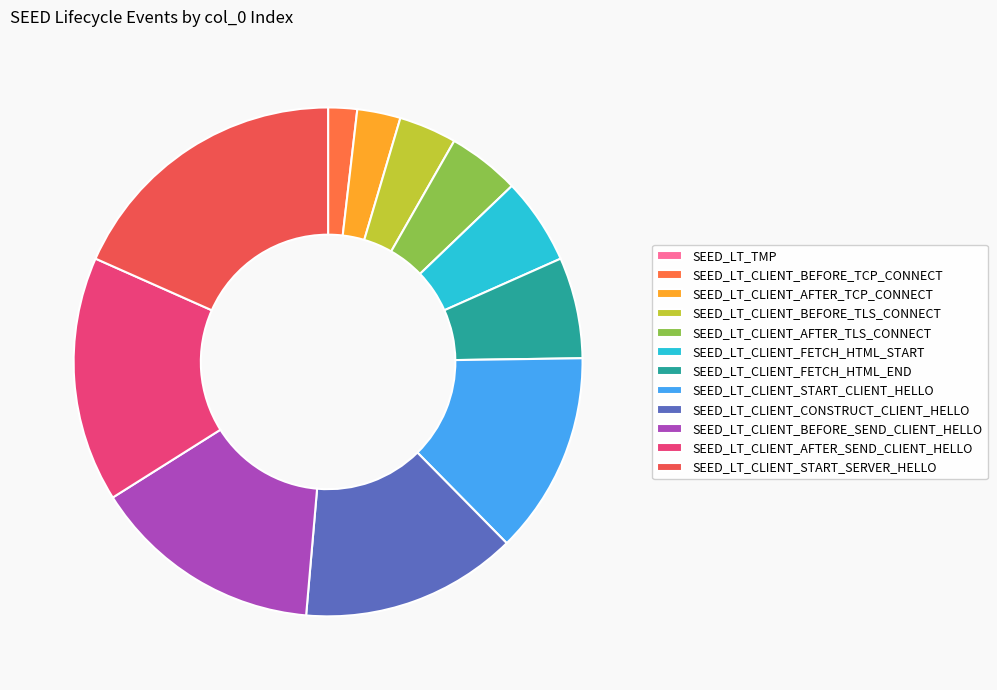

Rank the categories by value from highest to lowest.

SEED_LT_CLIENT_START_SERVER_HELLO, SEED_LT_CLIENT_AFTER_SEND_CLIENT_HELLO, SEED_LT_CLIENT_BEFORE_SEND_CLIENT_HELLO, SEED_LT_CLIENT_CONSTRUCT_CLIENT_HELLO, SEED_LT_CLIENT_START_CLIENT_HELLO, SEED_LT_CLIENT_FETCH_HTML_END, SEED_LT_CLIENT_FETCH_HTML_START, SEED_LT_CLIENT_AFTER_TLS_CONNECT, SEED_LT_CLIENT_BEFORE_TLS_CONNECT, SEED_LT_CLIENT_AFTER_TCP_CONNECT, SEED_LT_CLIENT_BEFORE_TCP_CONNECT, SEED_LT_TMP